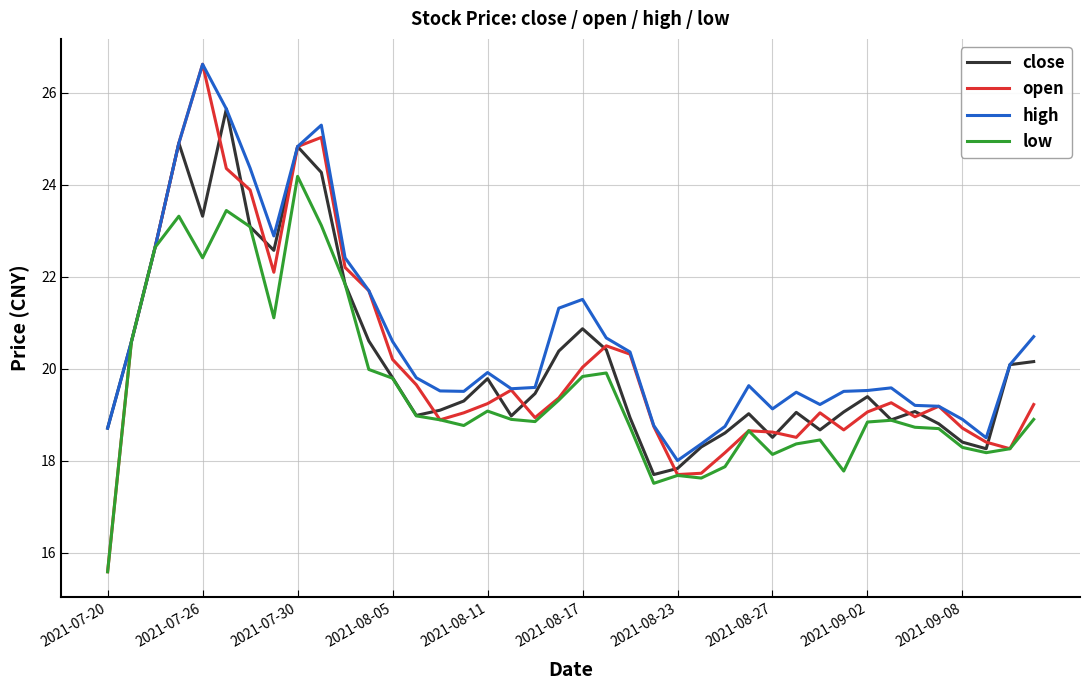

Which series has the largest range (max minus min)?

open